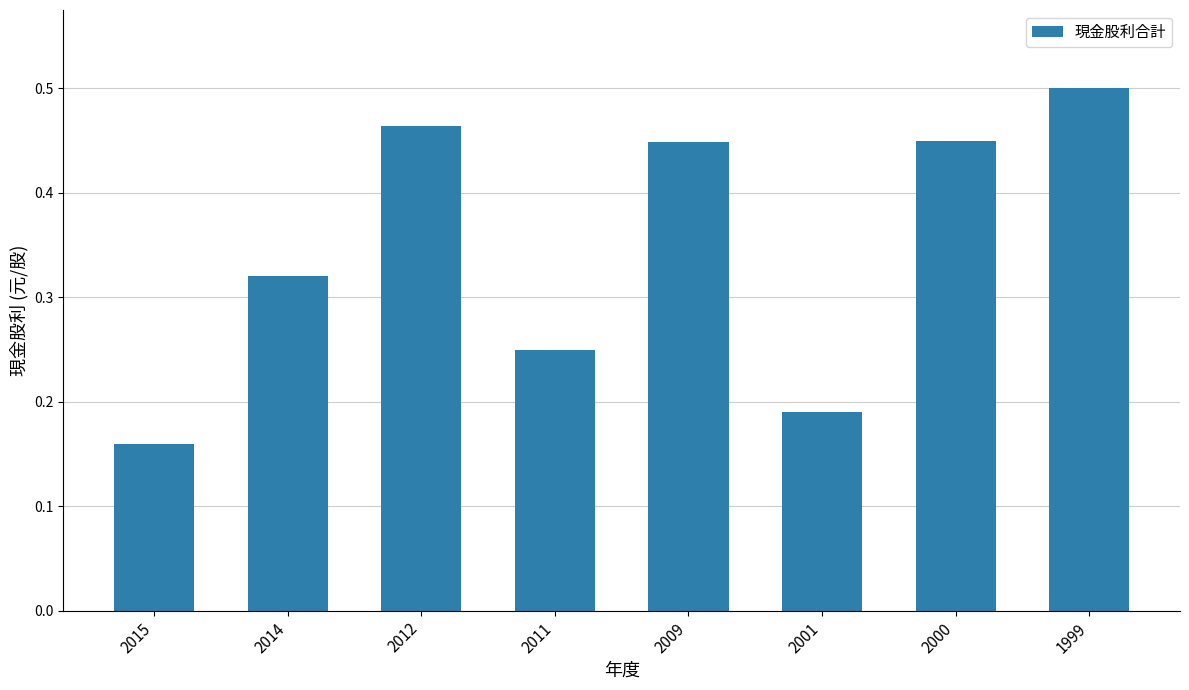

Where is the data nearest to the value 0?

2015